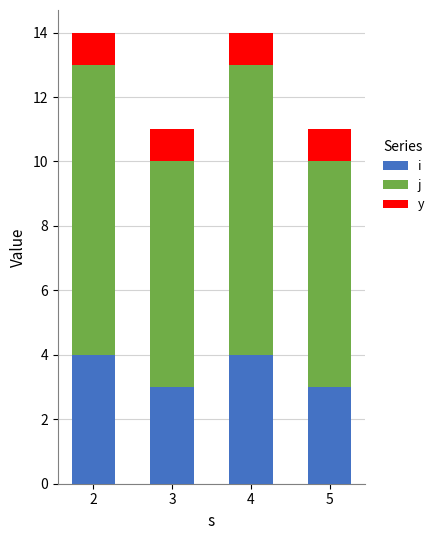

What is the highest value of the i series?

4